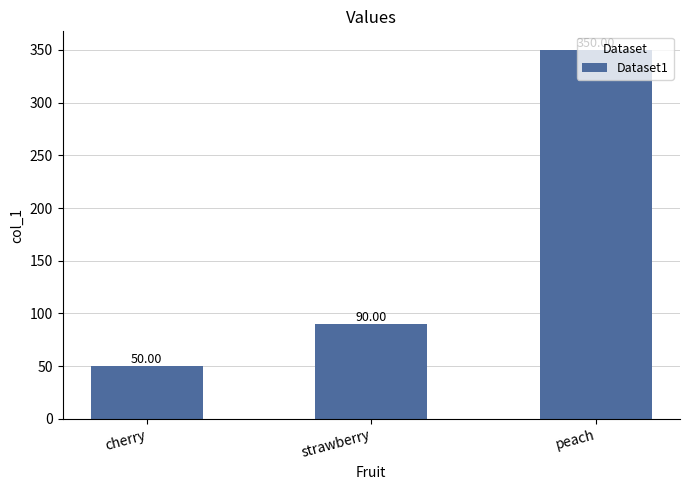

What is the change in value from cherry to peach?

+300